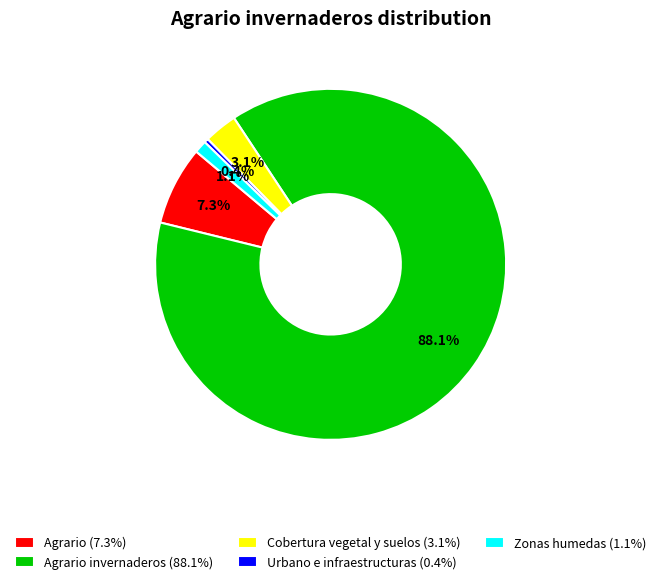

Which has a higher value, Zonas humedas (1.1%) or Urbano e infraestructuras (0.4%)?

Zonas humedas (1.1%)